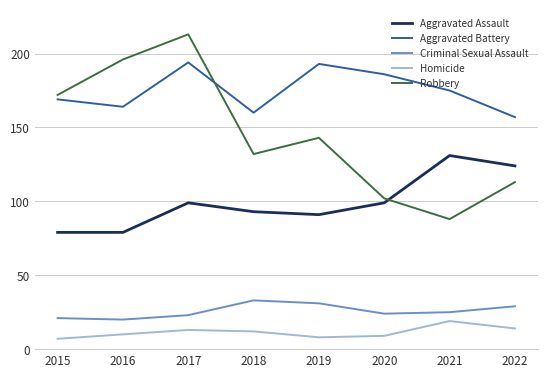

At which category does Aggravated Battery reach its first local peak?

2017